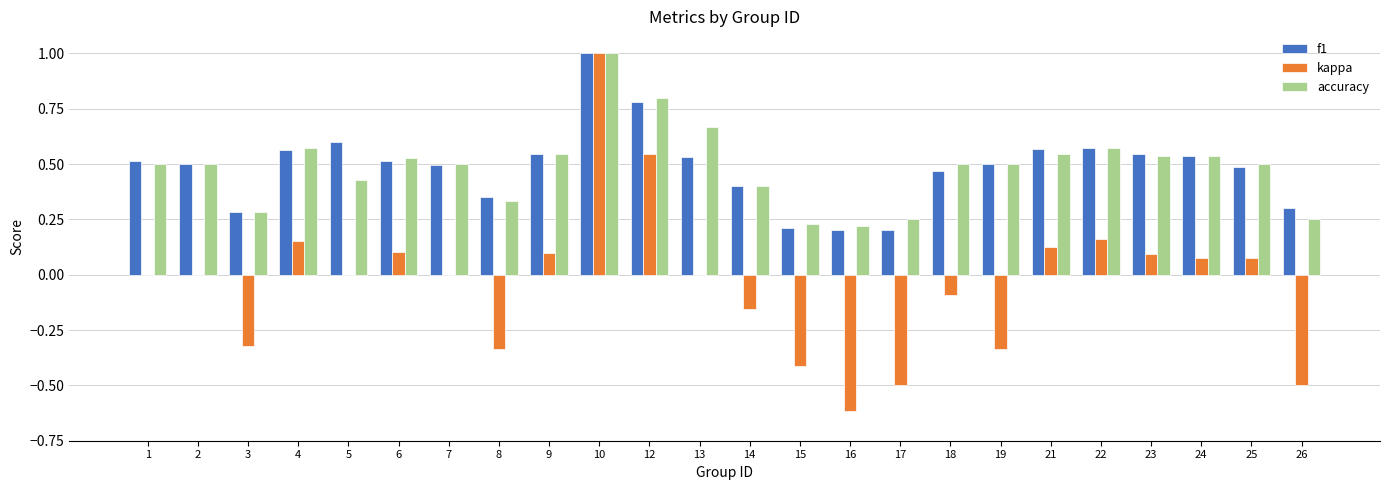

What are all the series names shown in the legend?

f1, kappa, accuracy